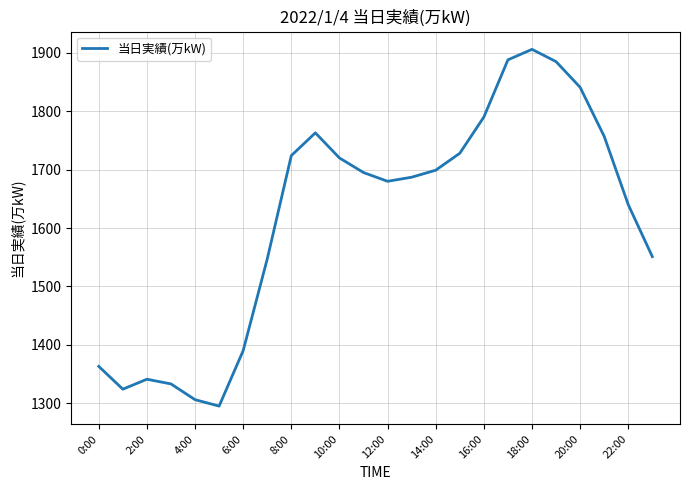

What is the difference between the maximum and minimum values?

611